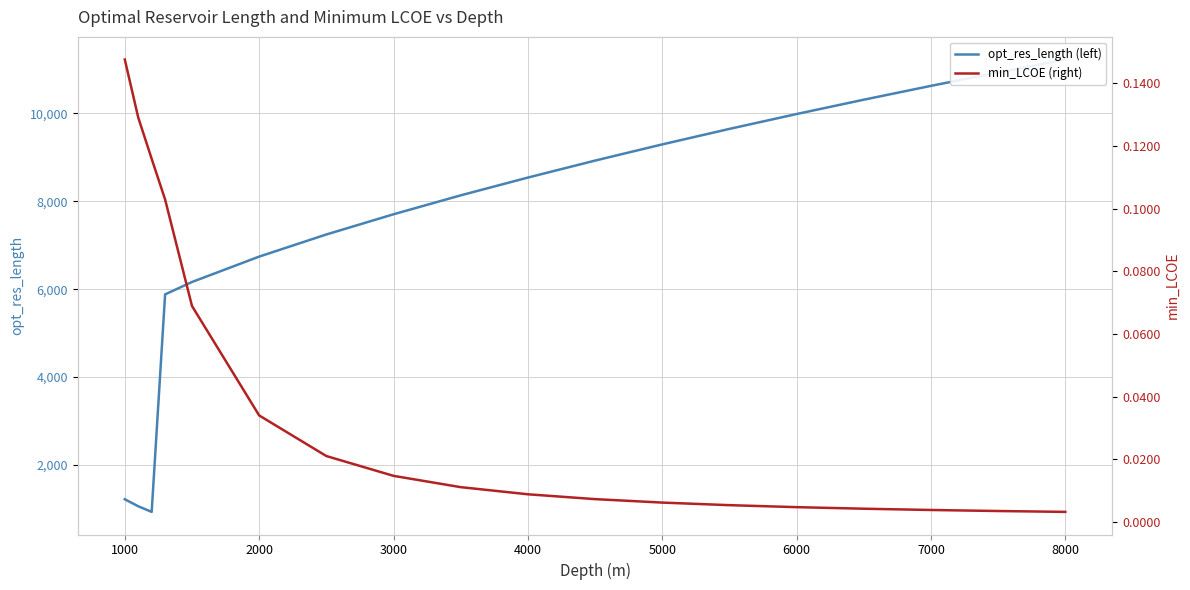

Rank the series by their average value, from highest to lowest.

opt_res_length (left), min_LCOE (right)